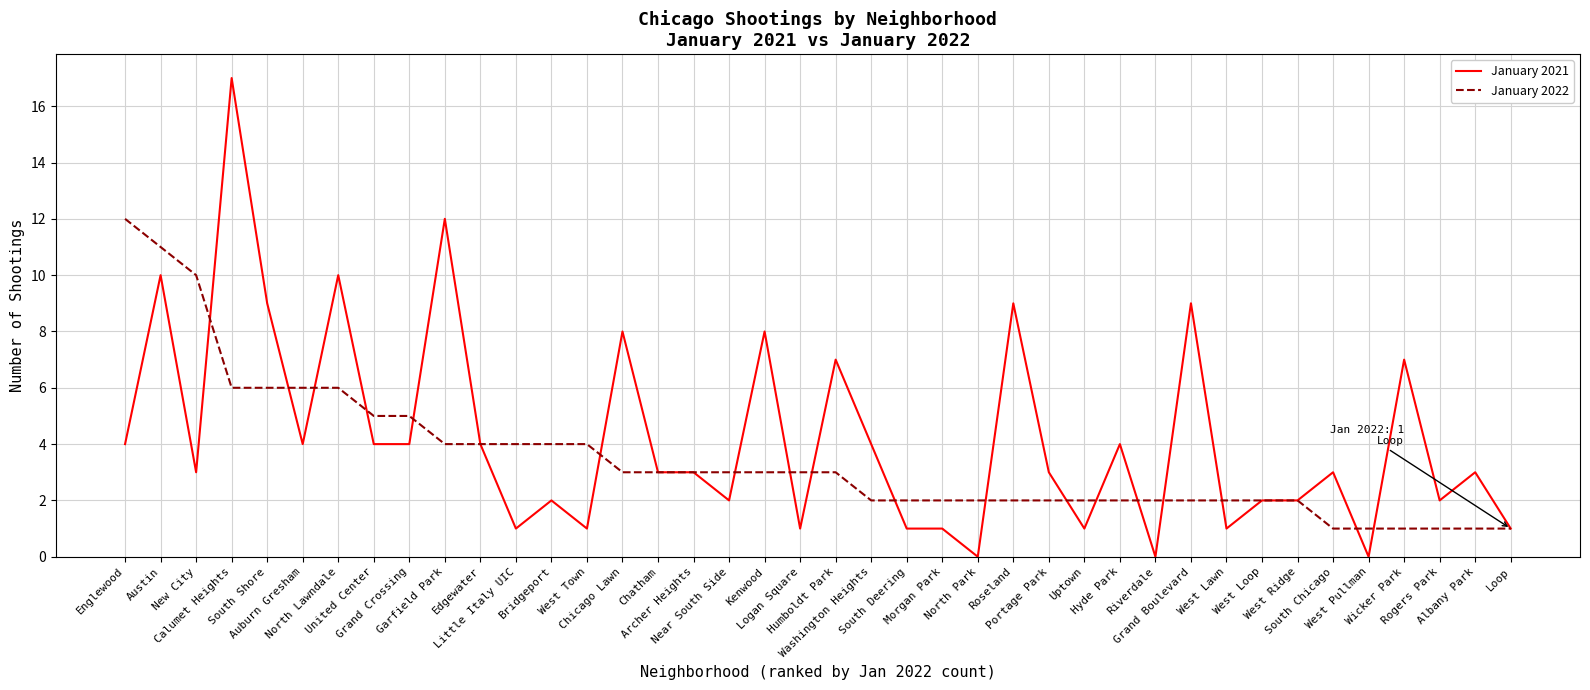

Where does the January 2021 series first go above 3?

Englewood